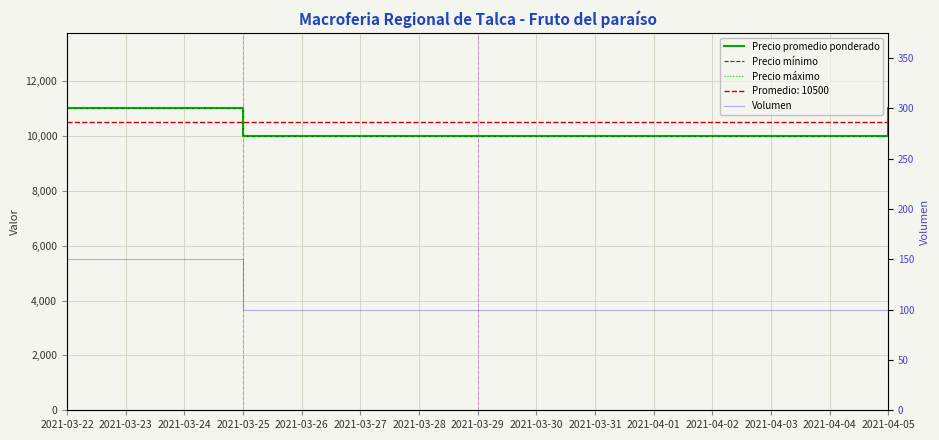

Which series has the largest total across all categories?

Precio promedio ponderado